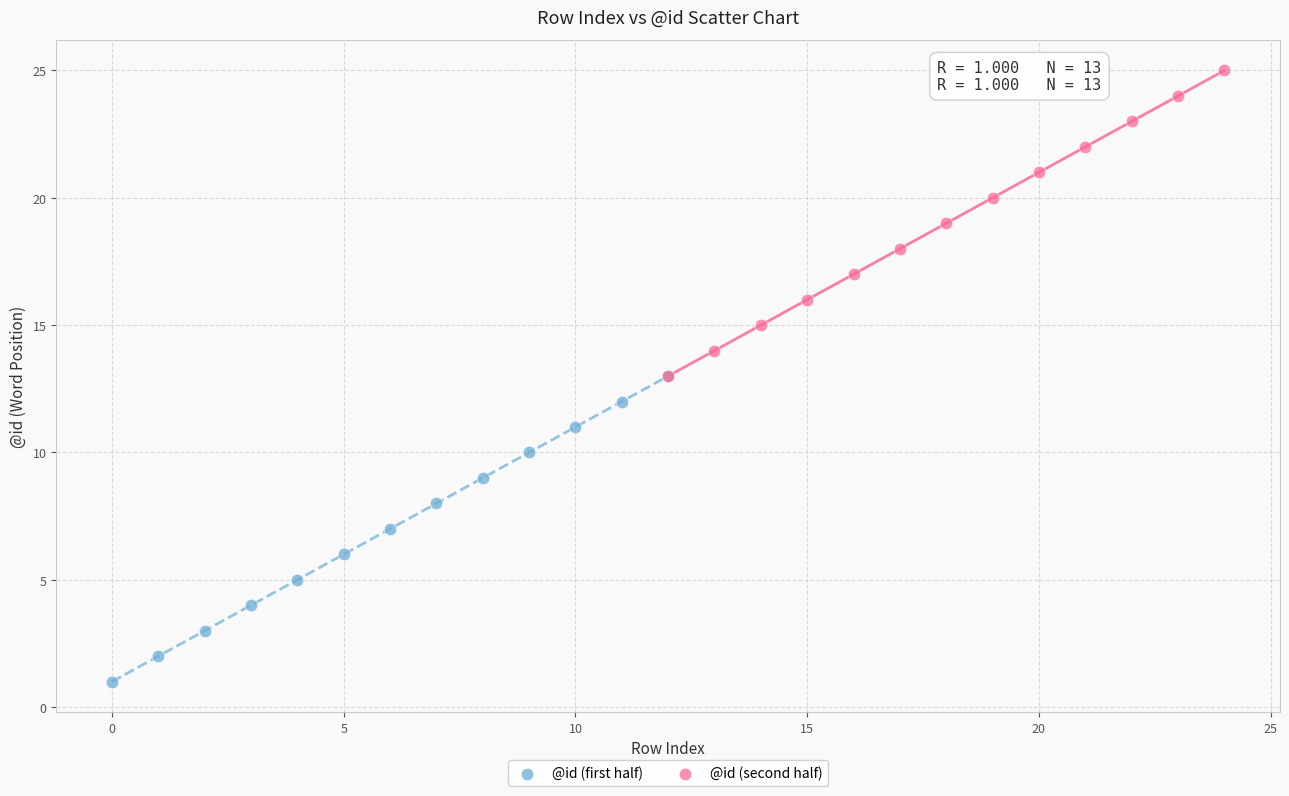

Which series reaches the maximum Y coordinate?

@id (second half)